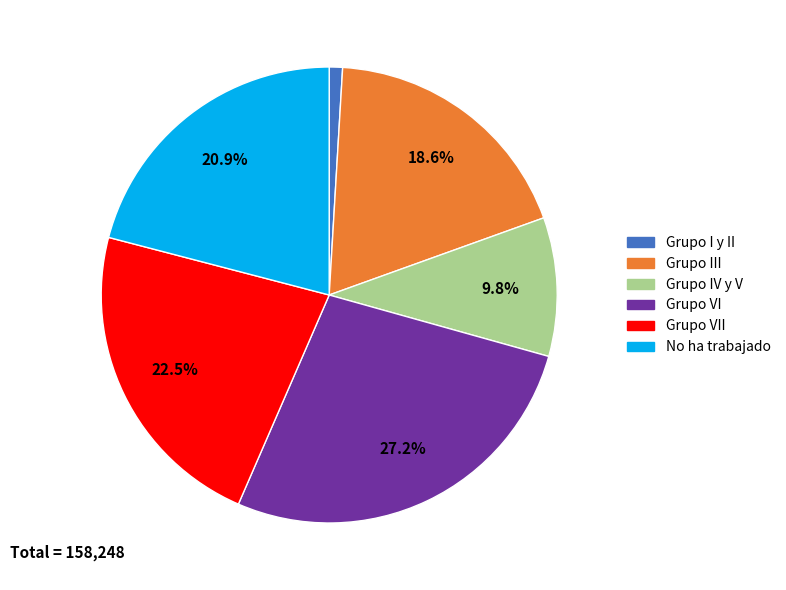

Is there a majority slice in this chart?

No